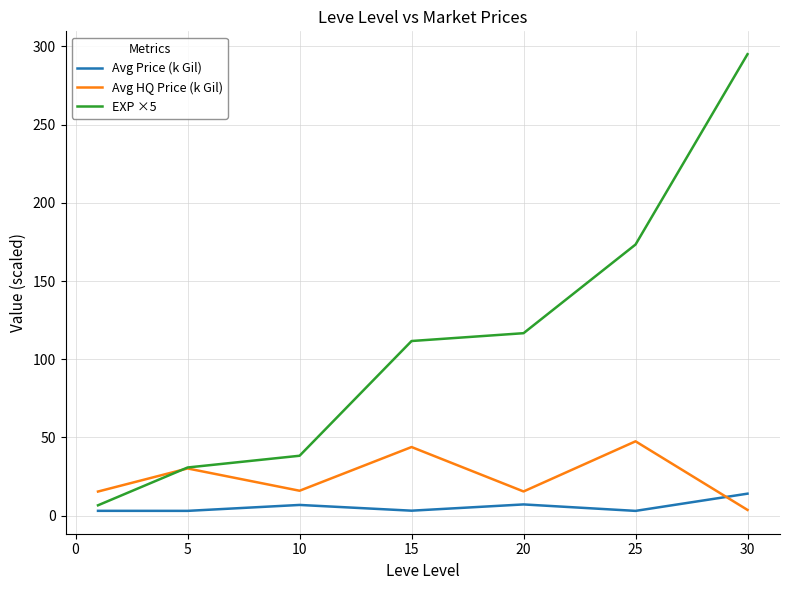

What is the maximum value shown in the chart?

295.0